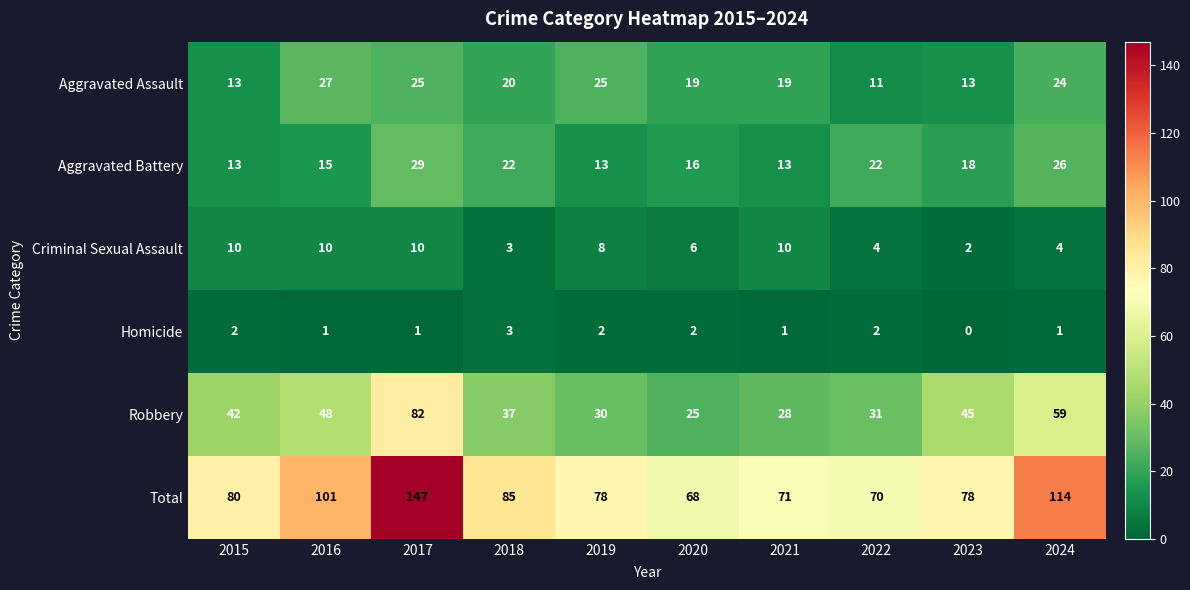

Which series has the largest total across all categories?

Total